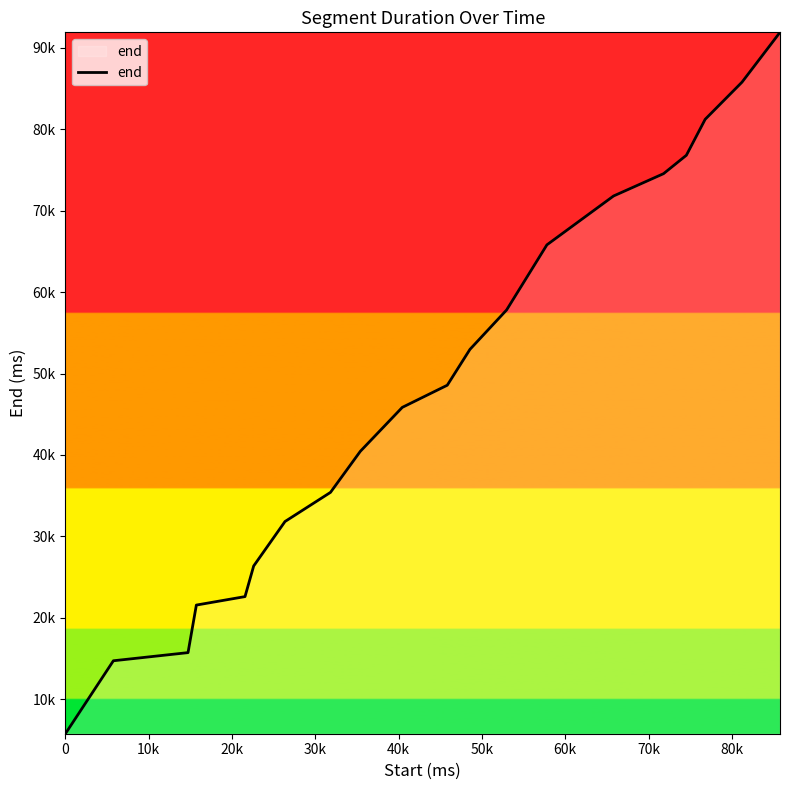

What is the value of the 14th point from the left?

65800